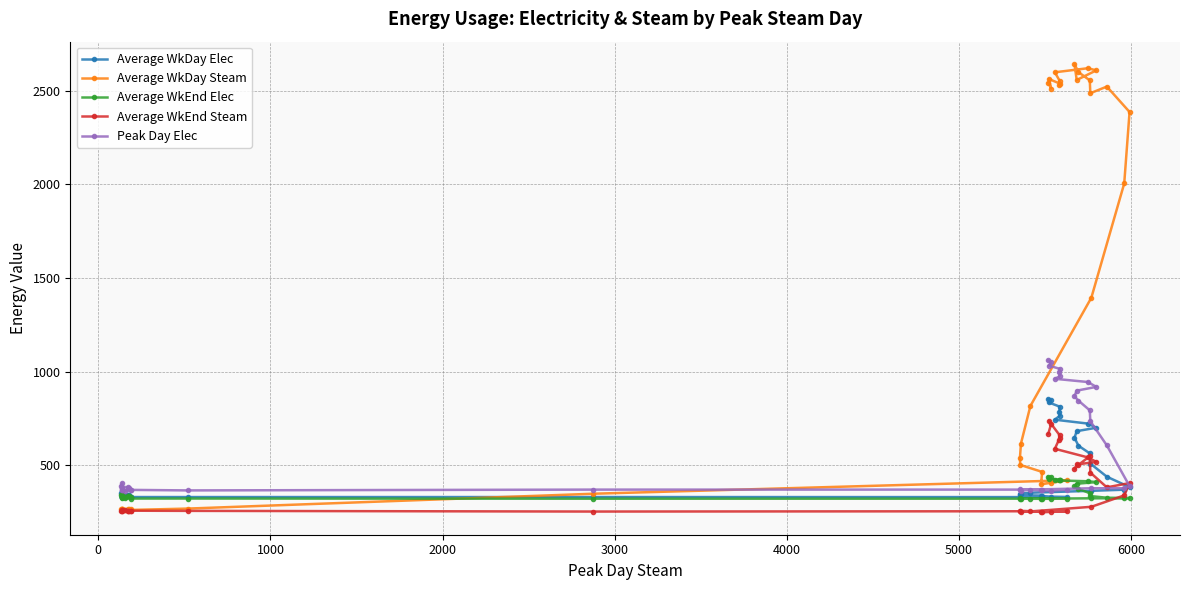

True or false: Average WkDay Steam and Average WkEnd Steam intersect in this chart.

False